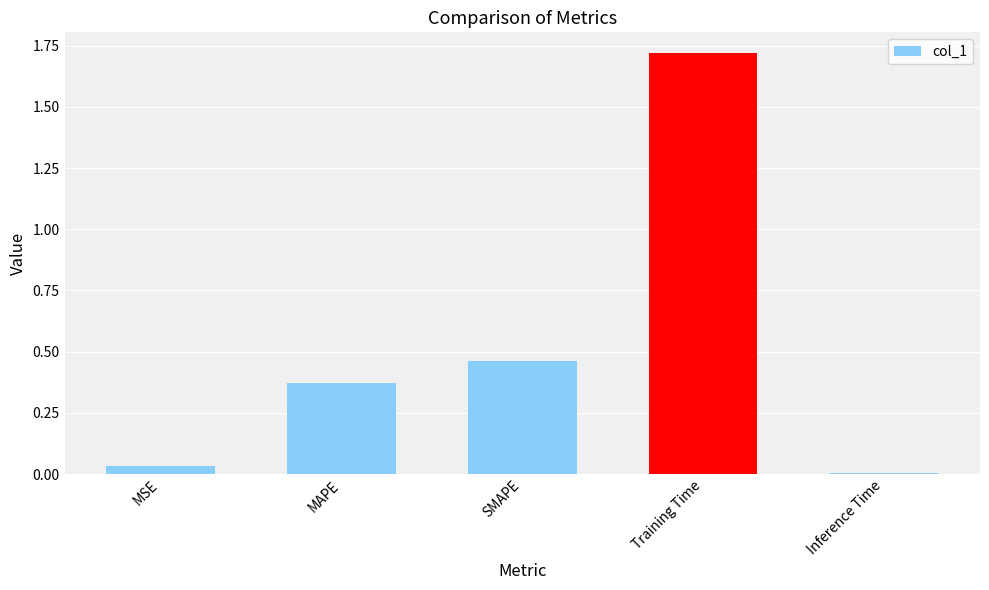

What is the label of the 4th bar from the left?

Training Time